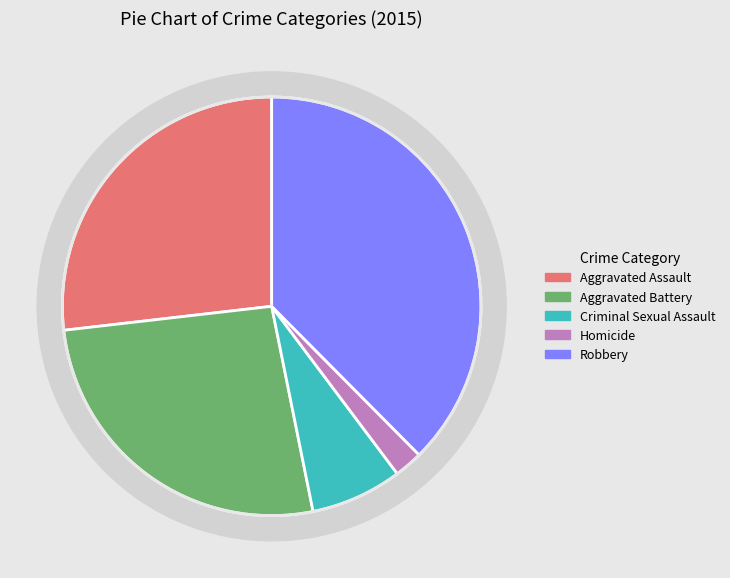

How many segments does this pie chart have?

5